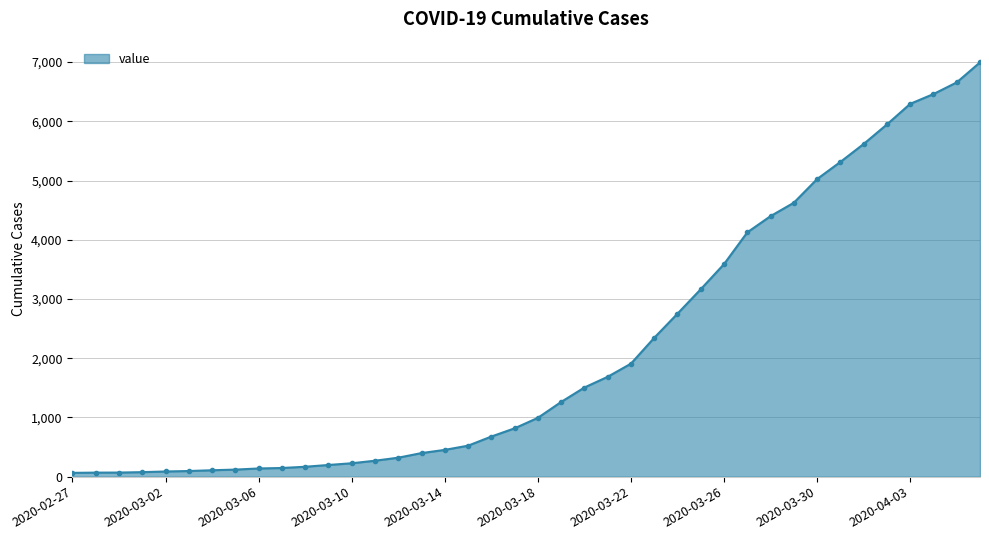

What is the difference between the maximum and minimum values?

6931